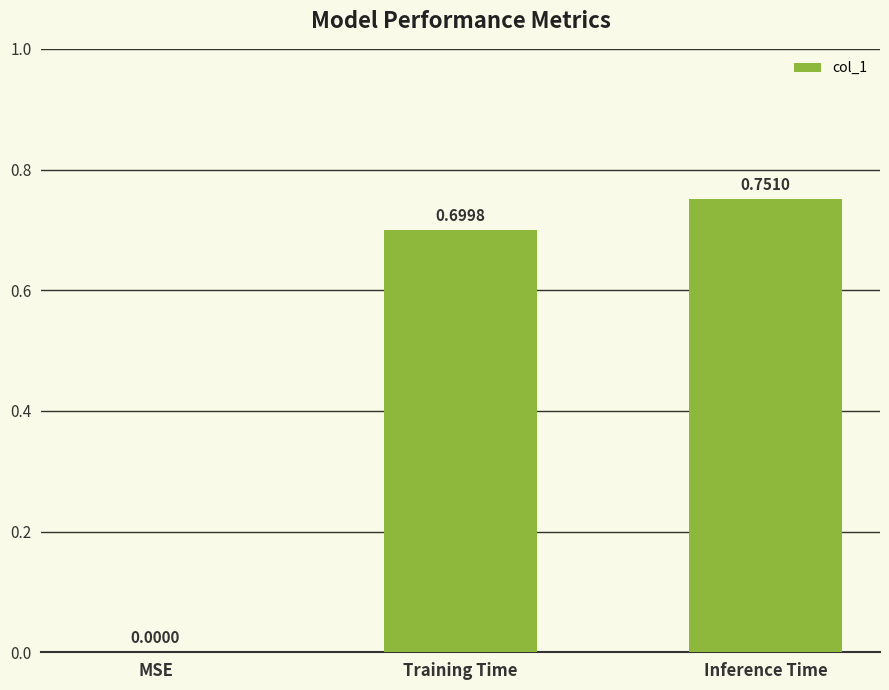

Which has a higher value, Training Time or Inference Time?

Inference Time